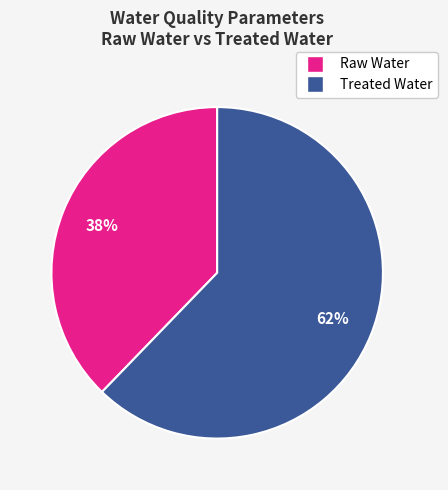

To the nearest percent, what is the difference between the largest and smallest slice percentages?

24%